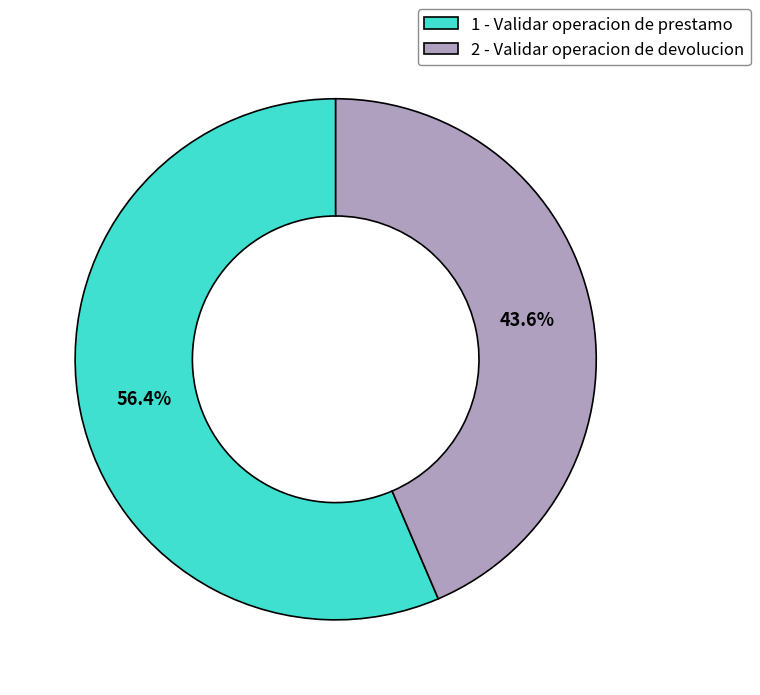

To the nearest percent, what is the difference between the 2 - Validar operacion de devolucion and 1 - Validar operacion de prestamo slice percentages?

13%